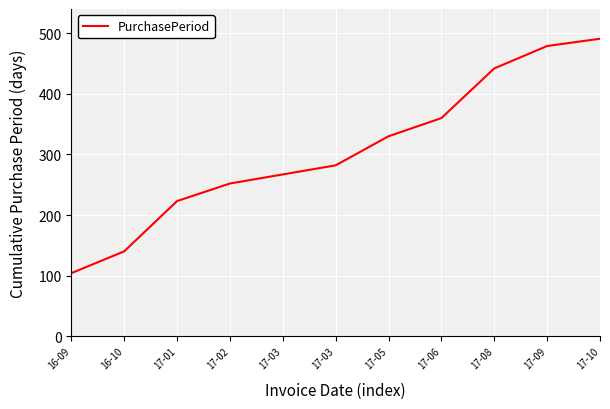

Rank the categories by value from lowest to highest.

16-09, 16-10, 17-01, 17-02, 17-03, 17-03, 17-05, 17-06, 17-08, 17-09, 17-10